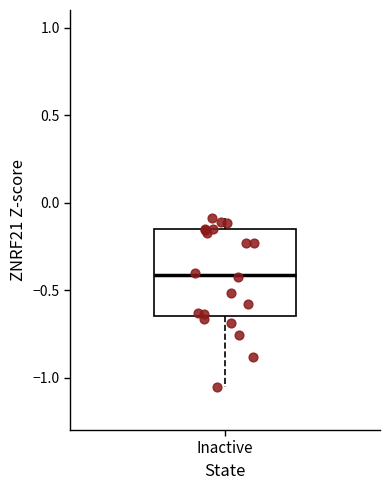

Read this box plot against the y-axis: the position of the median line, the range covered by the box, and the ends of both whiskers. The values are not printed on the chart, so give them approximately, as read against the axis.

median -0.40, box -0.65 to -0.15, whiskers -1.05 to -0.10